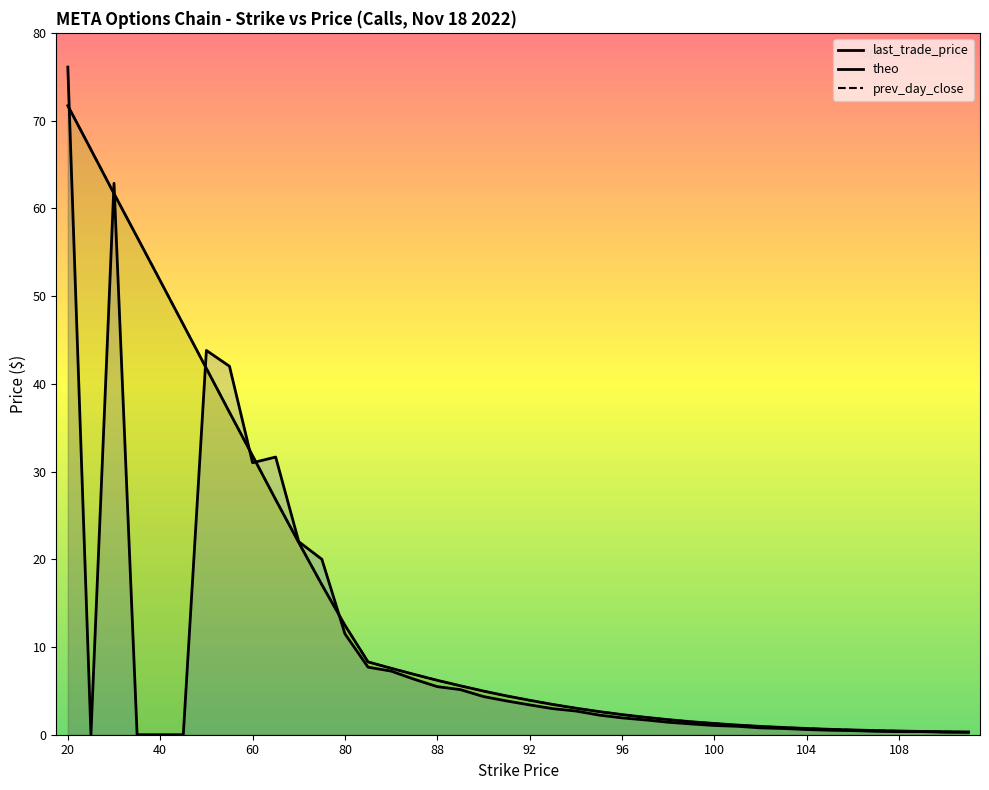

How many lines are shown in the chart?

3